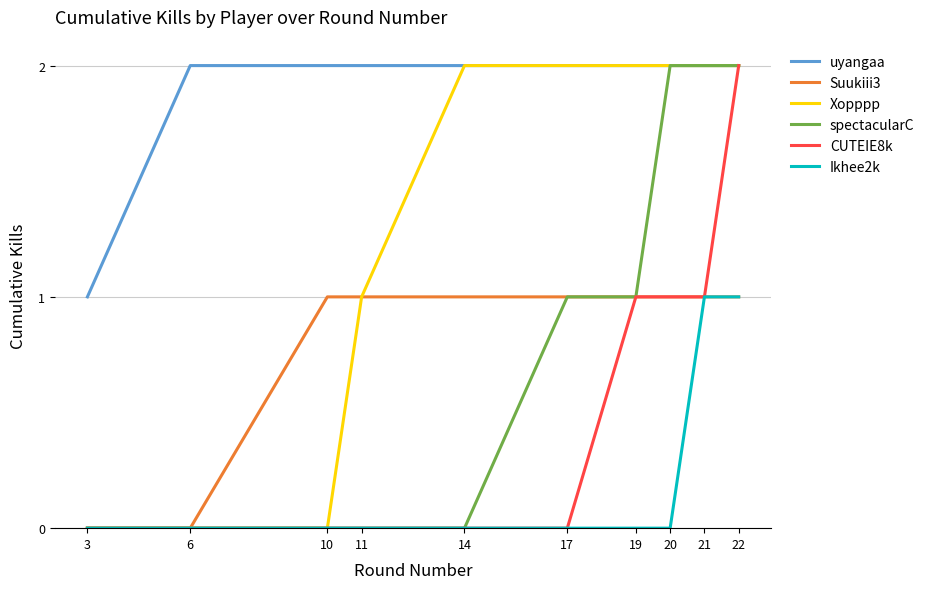

Which series has the largest total across all categories?

uyangaa